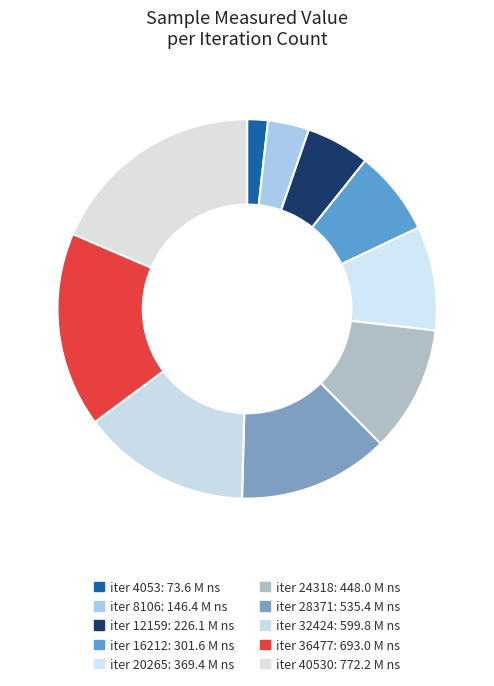

How many slices are in this pie chart?

10